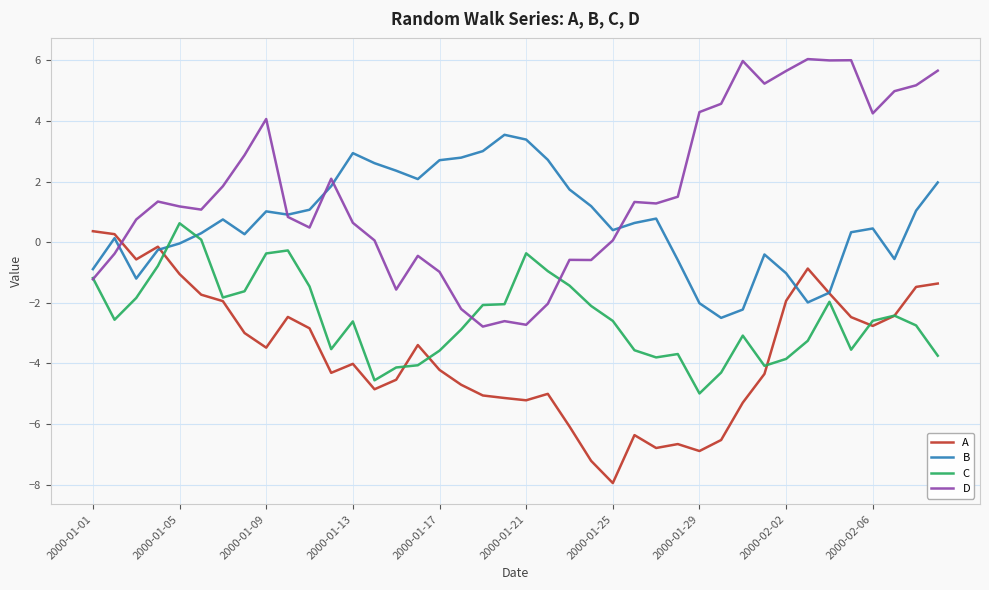

Which series has the largest total across all categories?

D